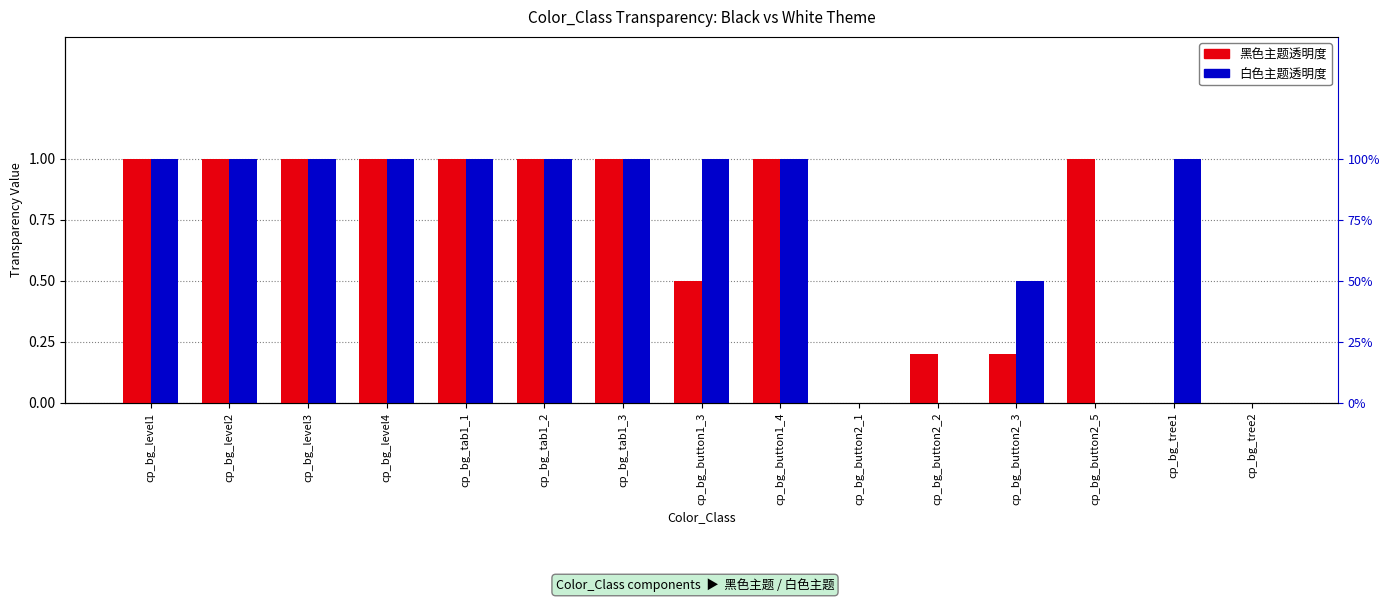

Between cp_bg_button2_2 and cp_bg_button2_5, which series saw the biggest shift?

黑色主题透明度